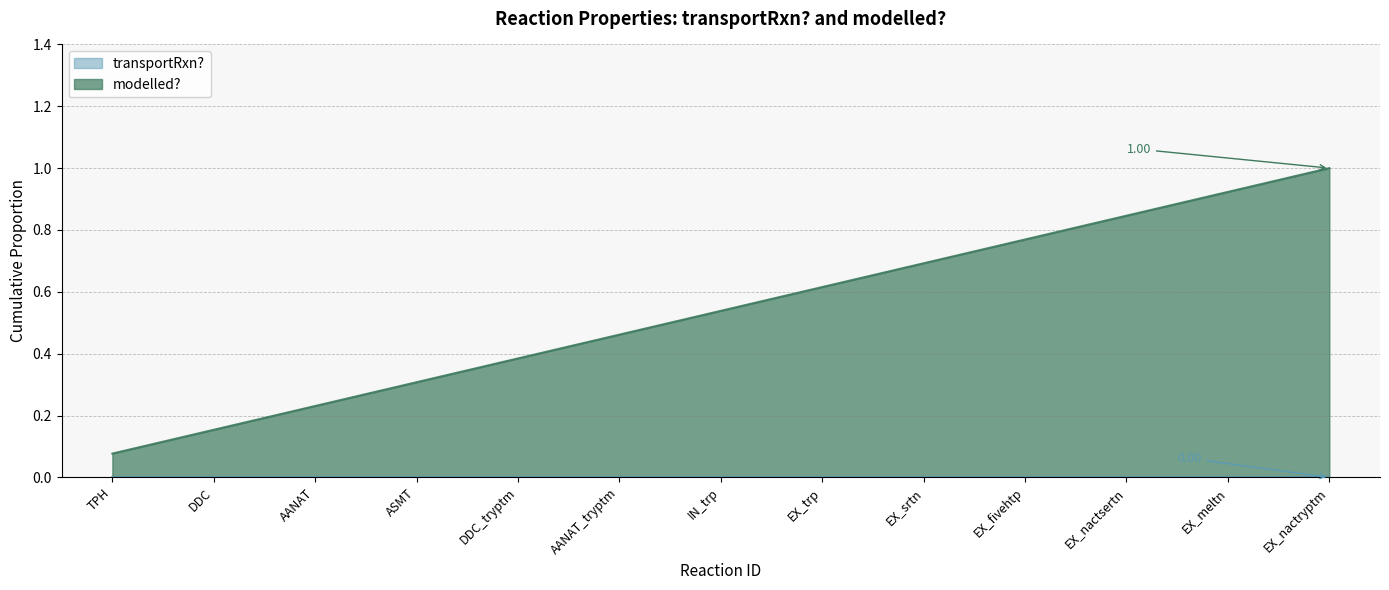

What is the label of the 4th point from the left?

ASMT